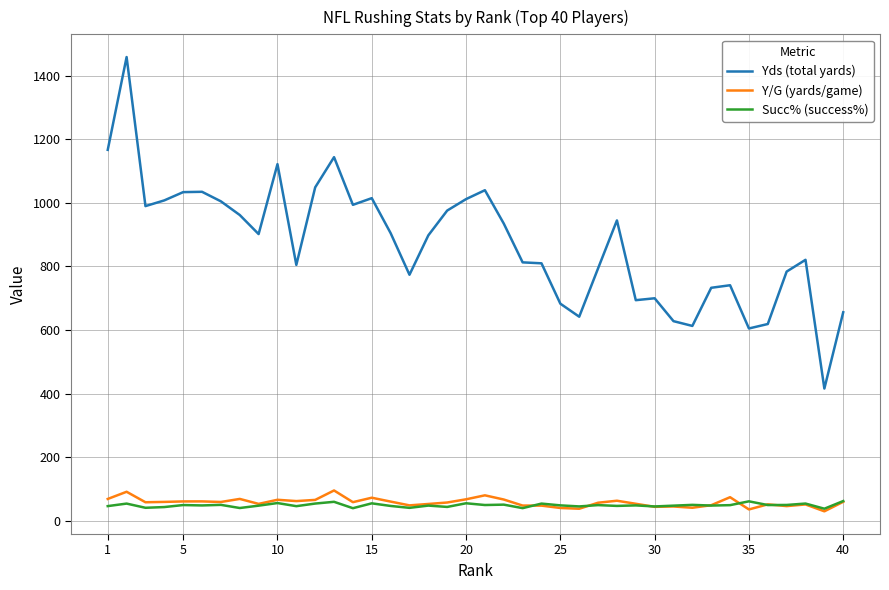

What is the maximum value for Y/G (yards/game)?

95.3